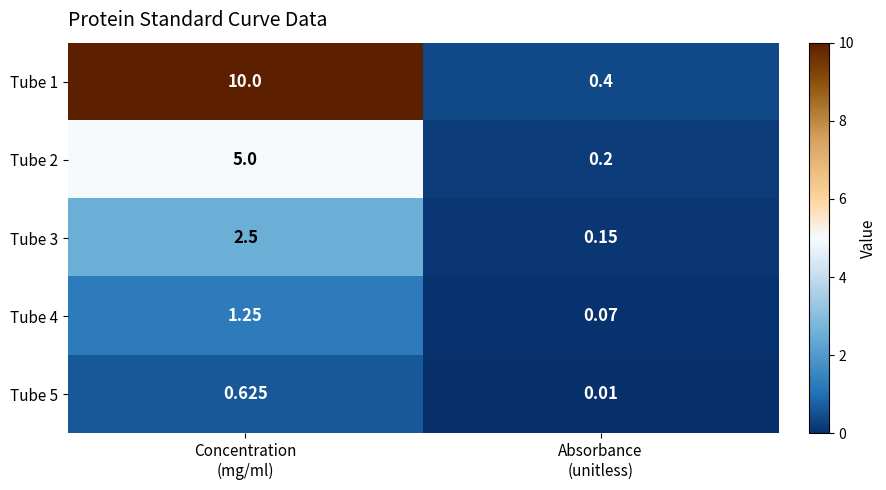

Which series has the widest spread of values?

Tube 1